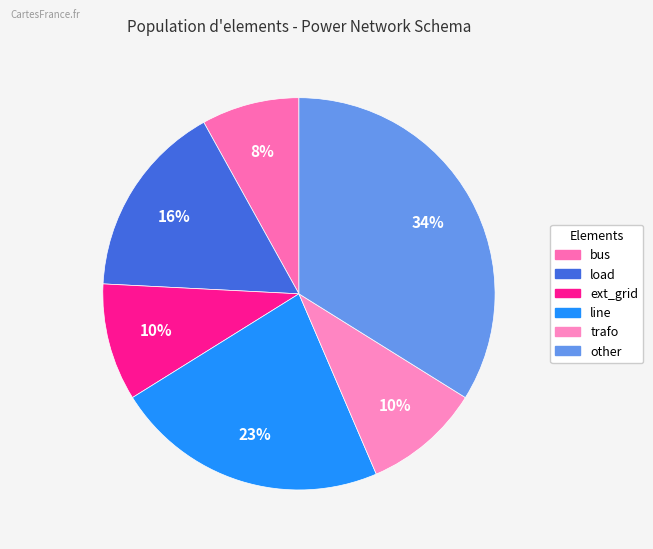

Count the number of slices in the pie.

6